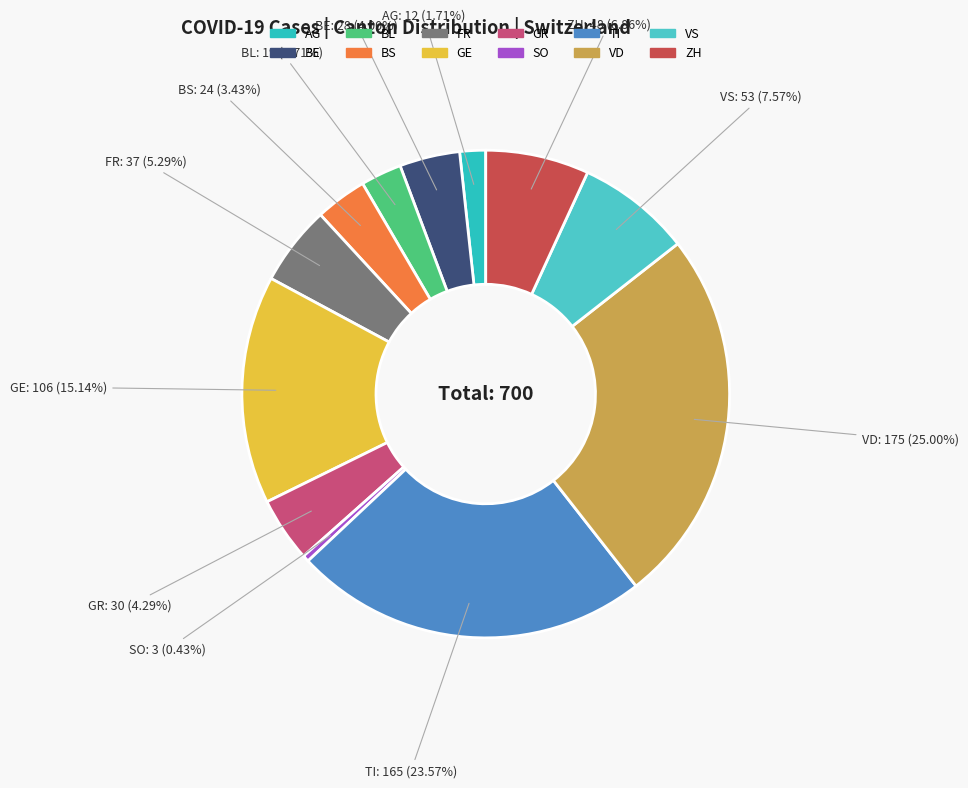

Count the number of slices in the pie.

12